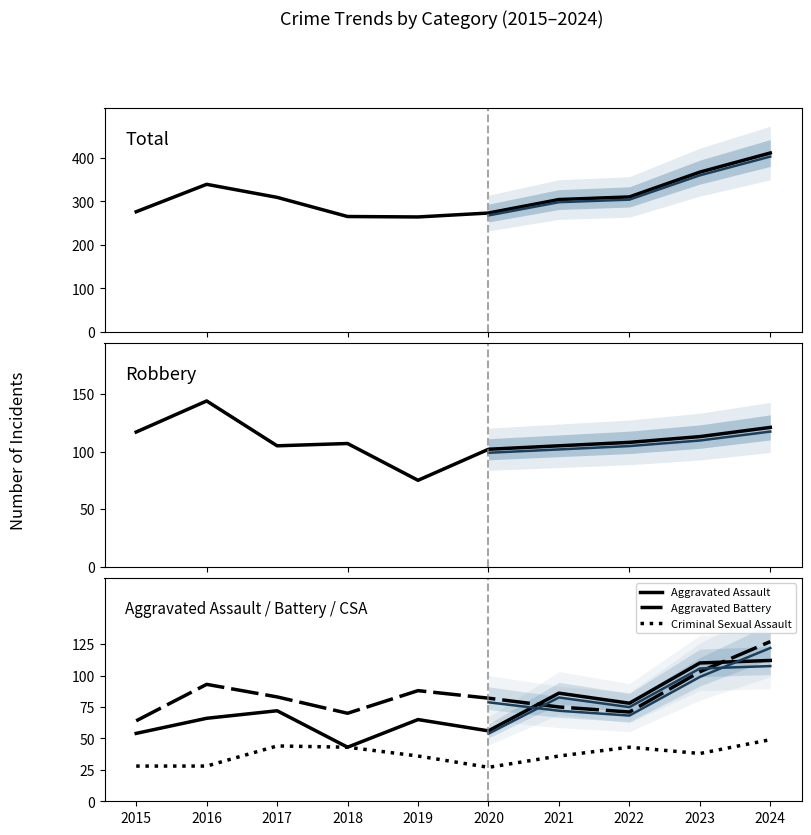

True or false: Criminal Sexual Assault and Aggravated Battery cross at least once.

False